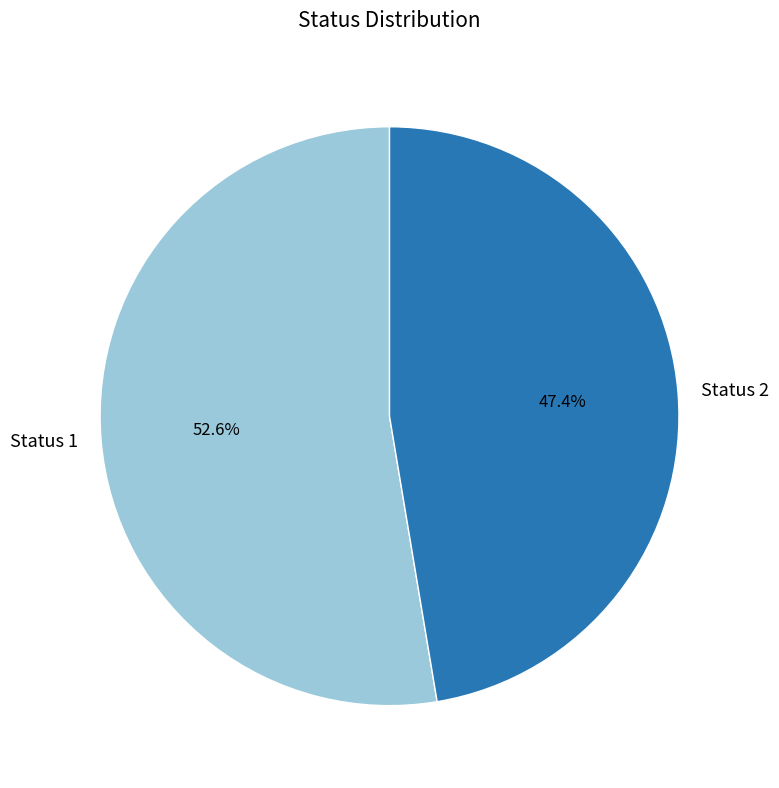

What is the total percentage of Status 2 and Status 1?

100.0%